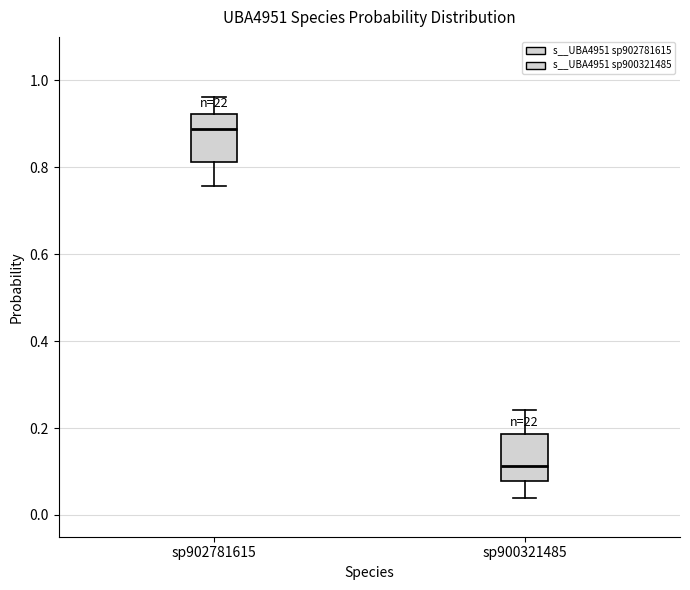

Reading left to right, transcribe this box plot: for each box, give where its median line is, the range the box spans, and where its two whiskers end, as read against the y-axis. The values are not printed on the chart, so give them approximately, as read against the axis.

sp902781615: median 0.88, box 0.82 to 0.92, whiskers 0.76 to 0.96
sp900321485: median 0.12, box 0.08 to 0.18, whiskers 0.04 to 0.24